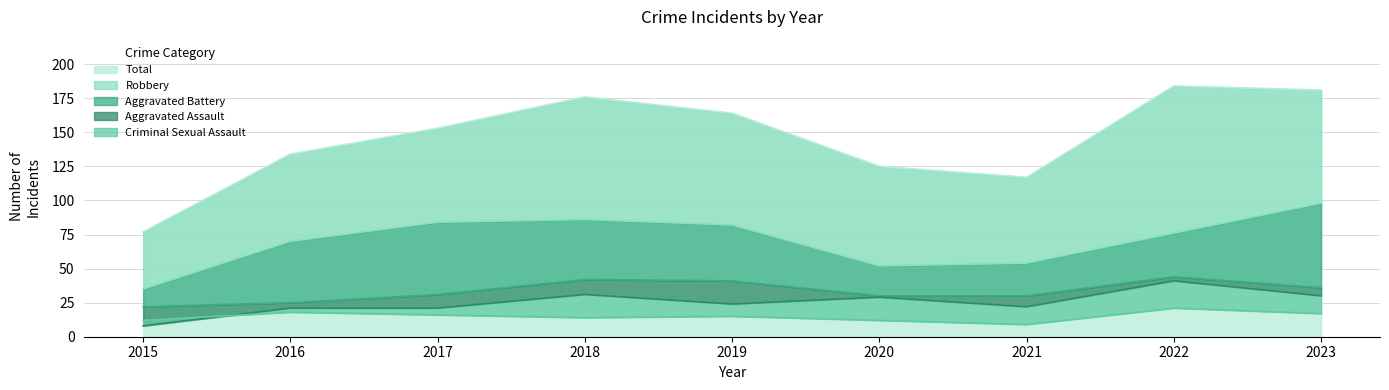

What is the total value across all series at 2017?

305